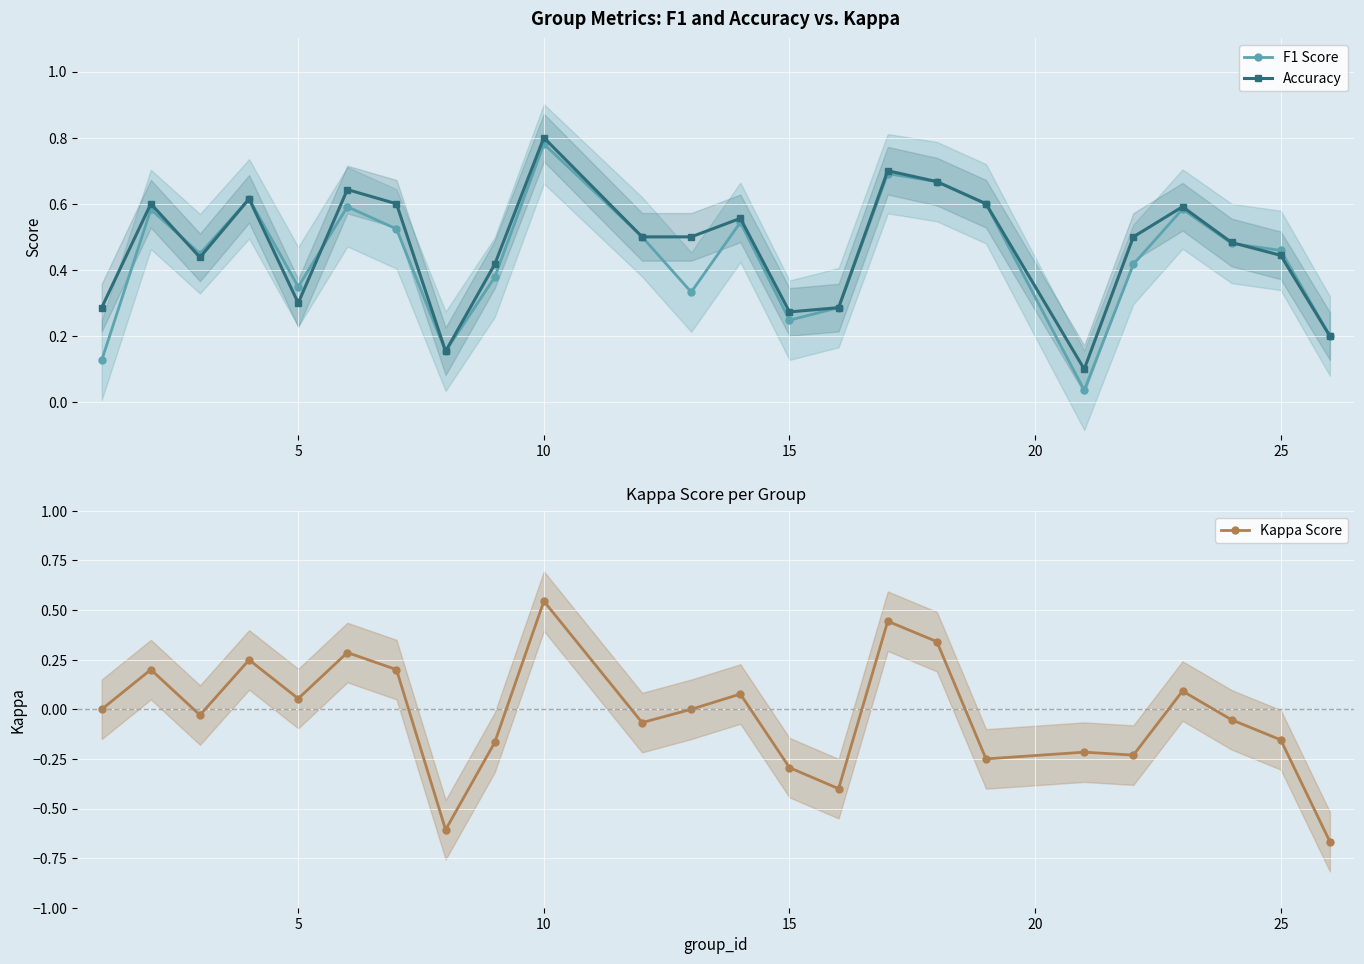

Which series has the largest total across all categories?

Accuracy